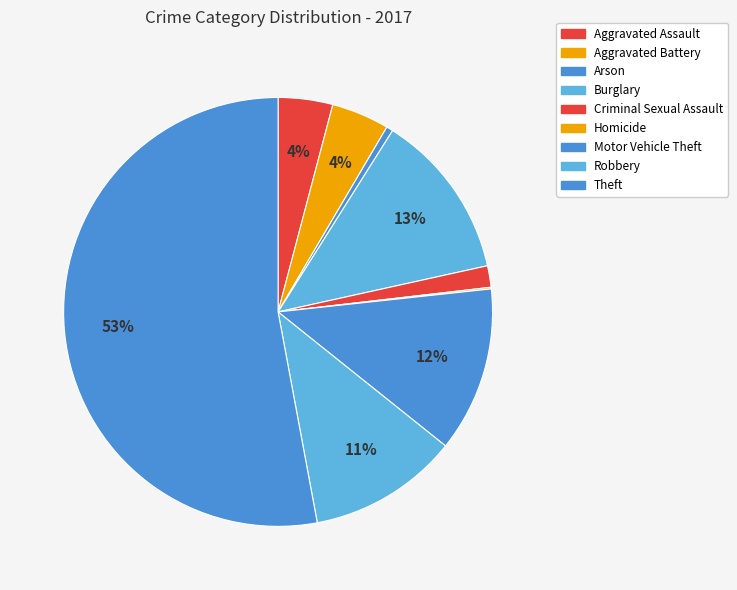

To the nearest percent, what is the average slice percentage?

11%